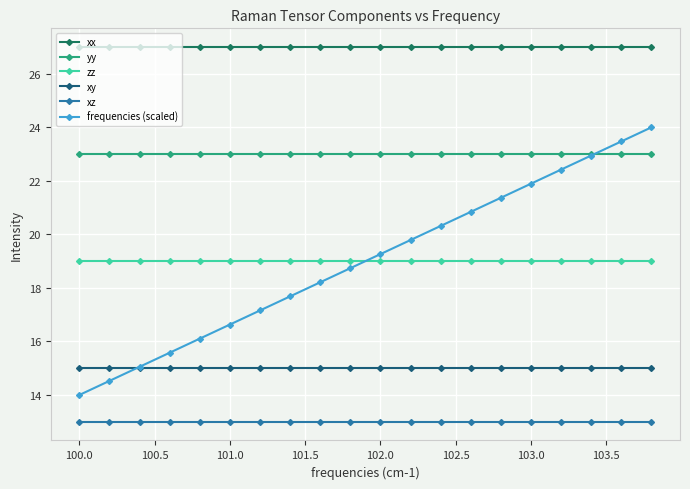

How many lines are shown in the chart?

6